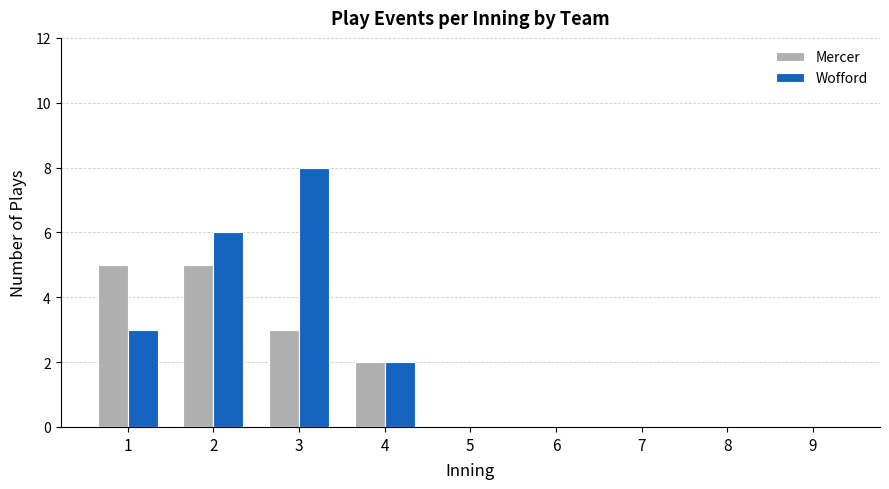

What is the maximum value shown in the chart?

8